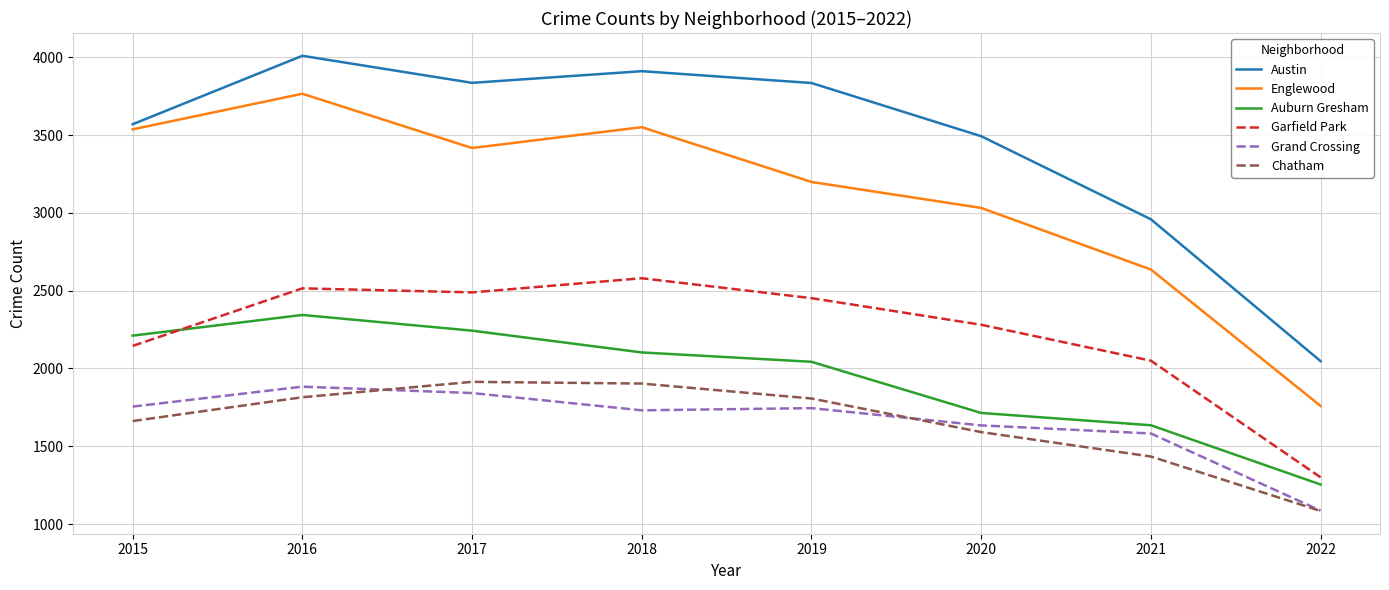

True or false: Auburn Gresham and Grand Crossing cross at least once.

False